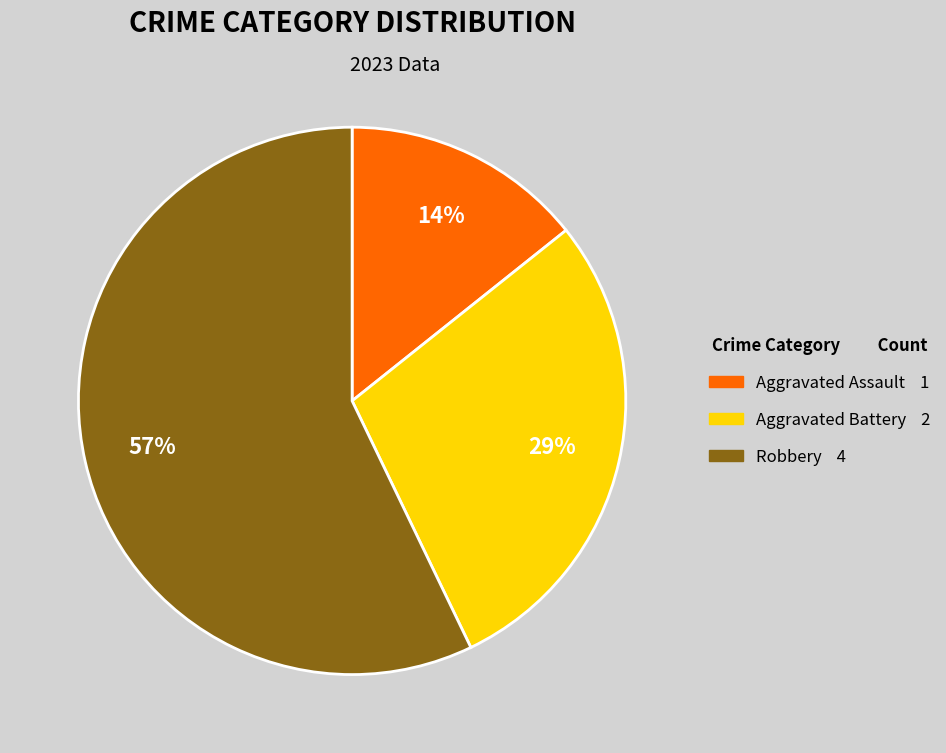

Does any single category account for the majority?

Yes